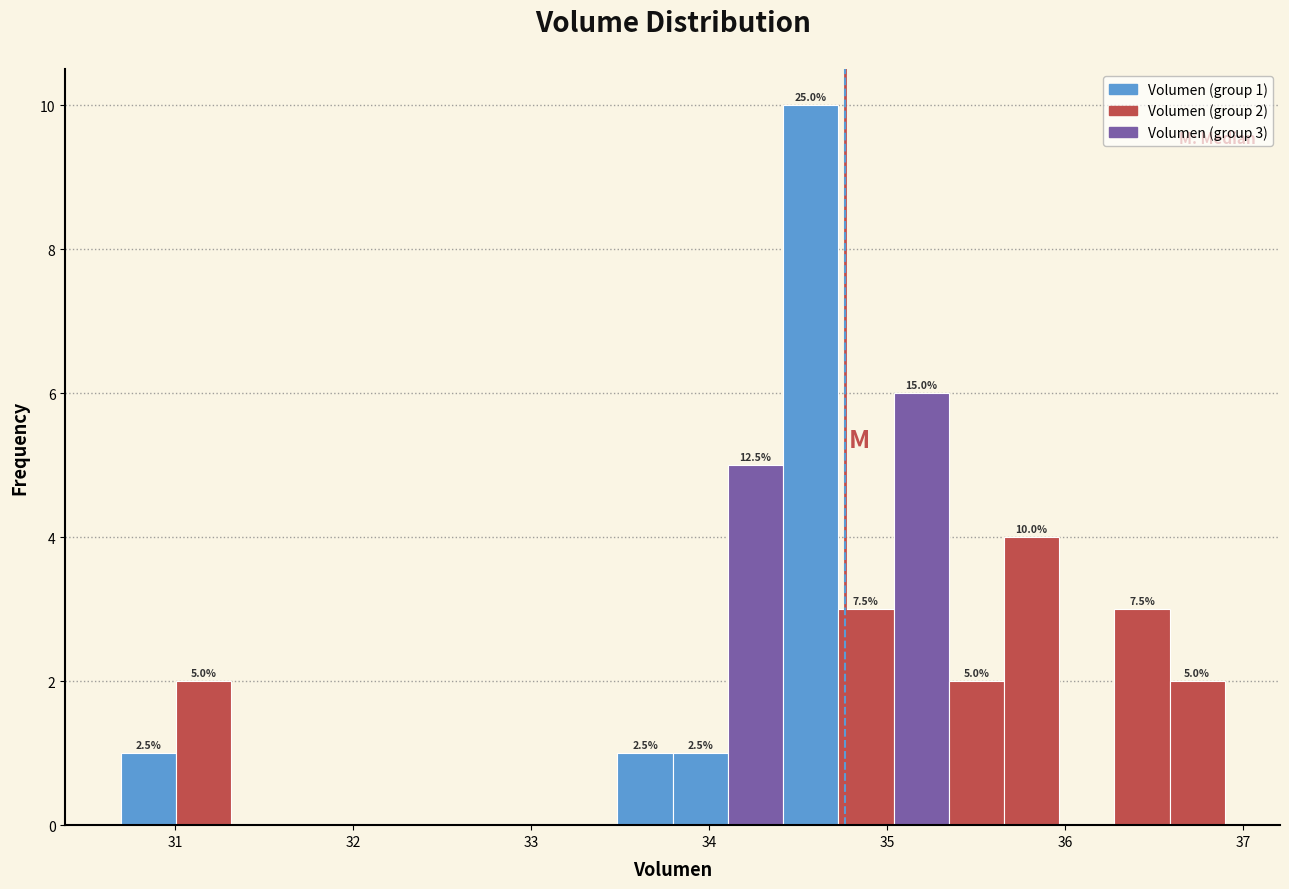

Read against the x-axis, roughly where is the centre of the tallest bar?

34.6